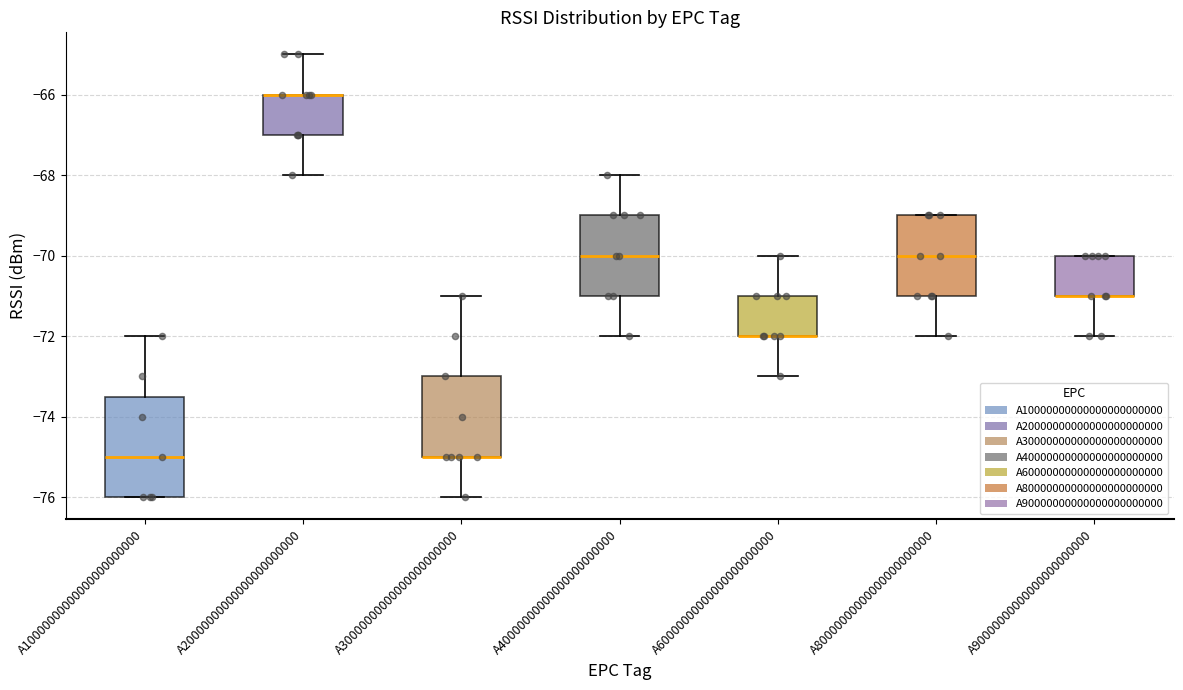

Where is the lower edge of the box for A30000000000000000000000 on the y-axis? The values are not printed on the chart, so give them approximately, as read against the axis.

-75.0